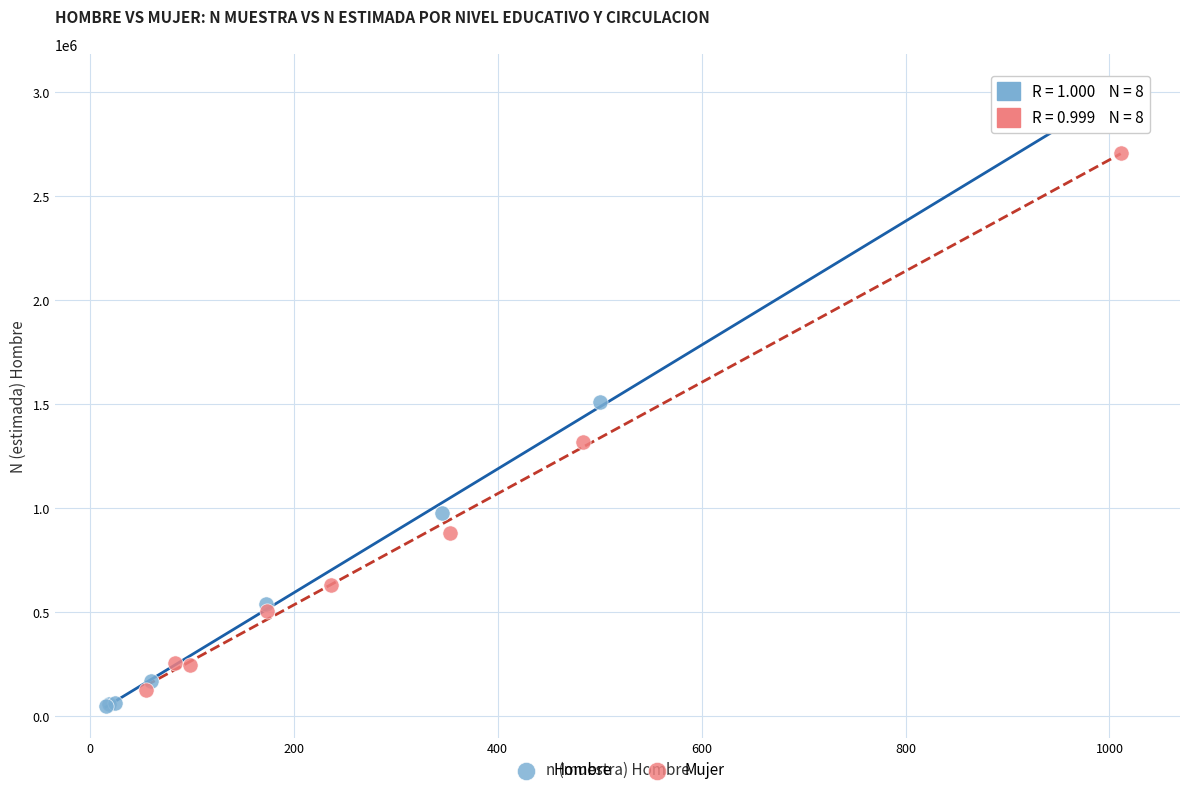

Which series contains the highest Y value?

Hombre